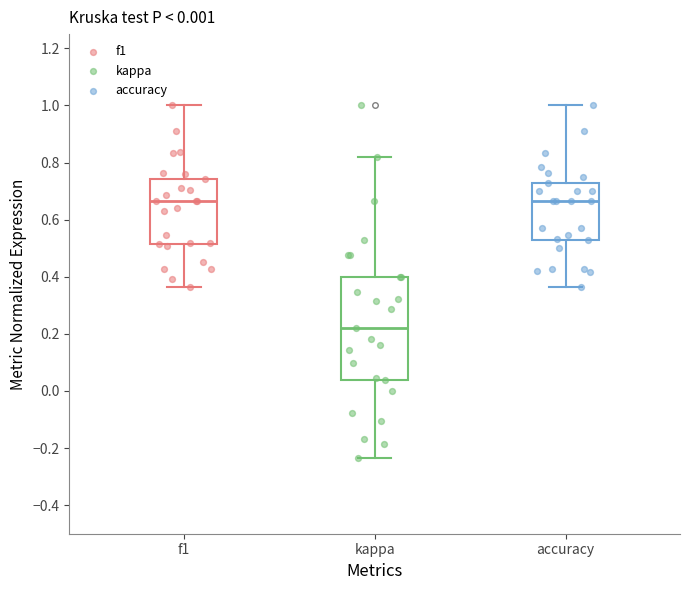

Which box is the tallest, from its lower edge to its upper edge?

kappa